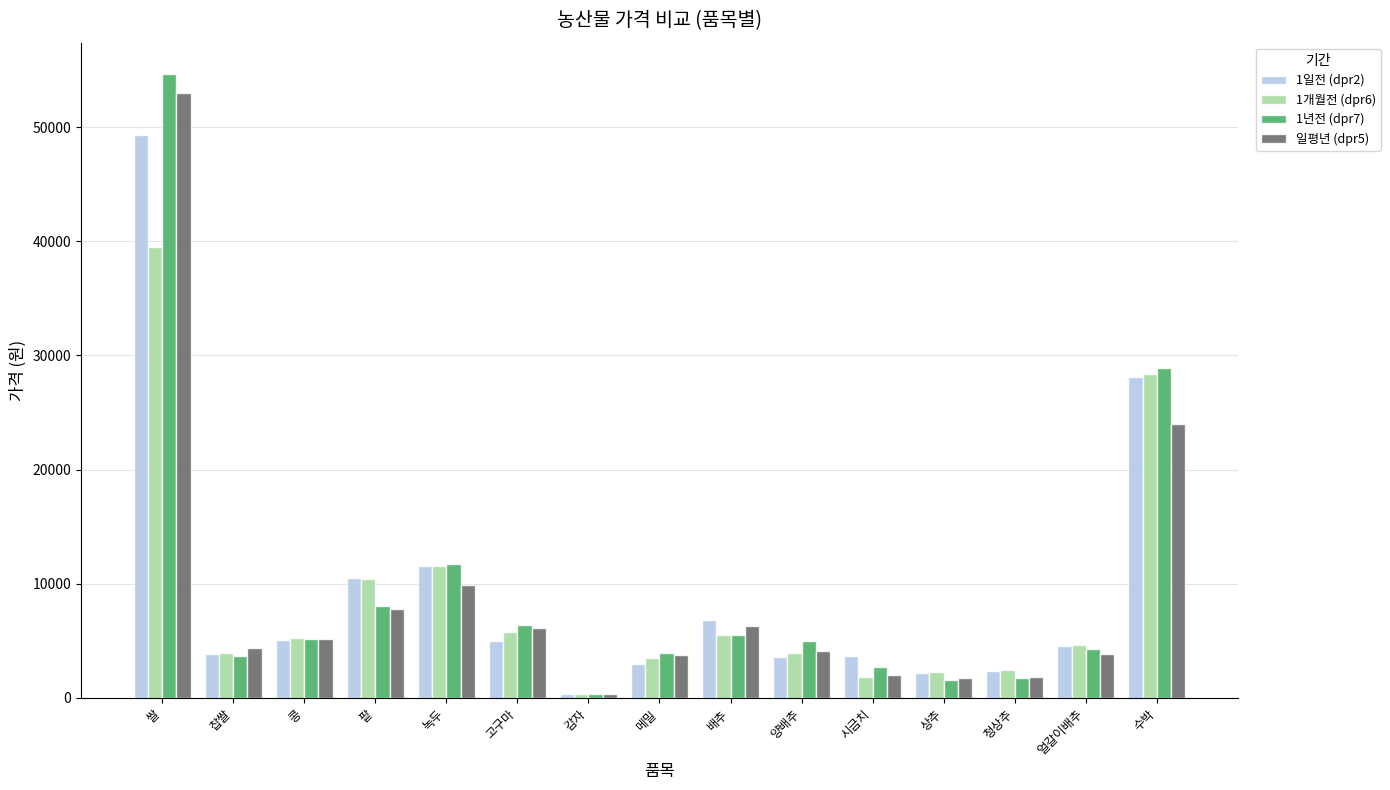

The 1일전 (dpr2) series shows 10506 at 팥. True or false?

True